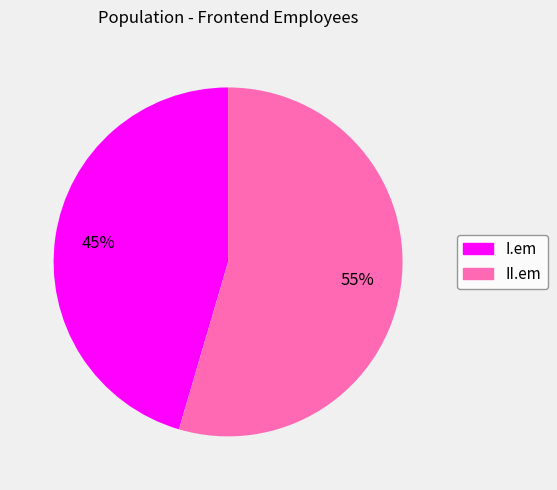

The I.em slice represents 45% of the pie. True or false?

True